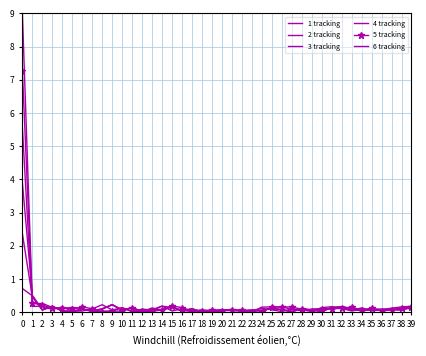

Which series has the largest total across all categories?

6 tracking